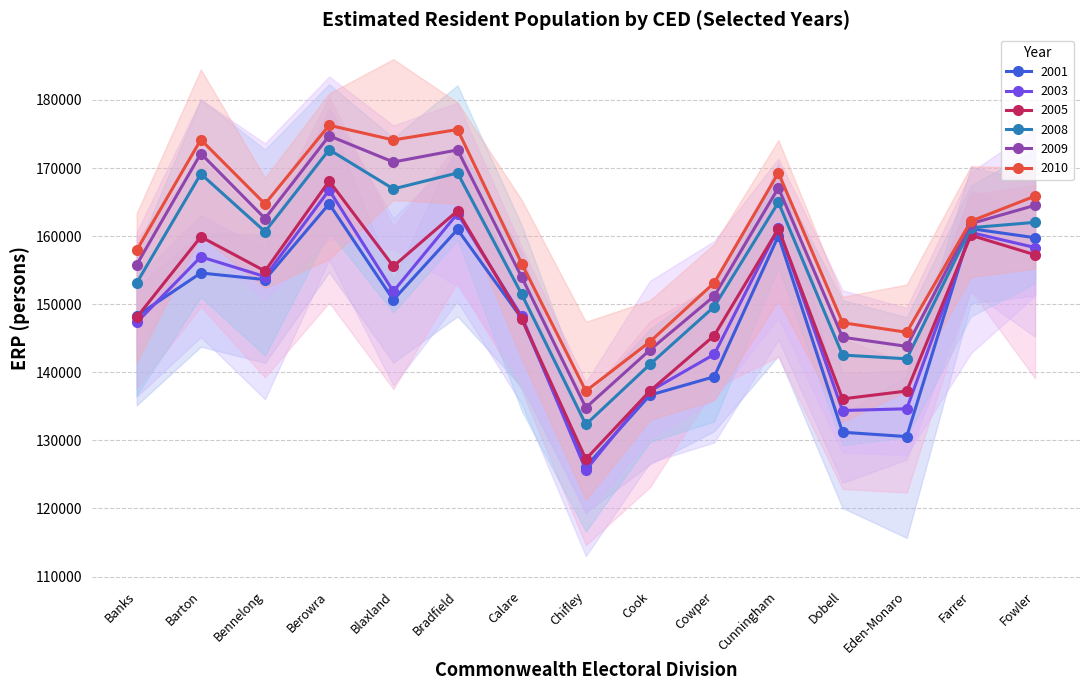

Where does the 2009 series first go above 161834?

Barton